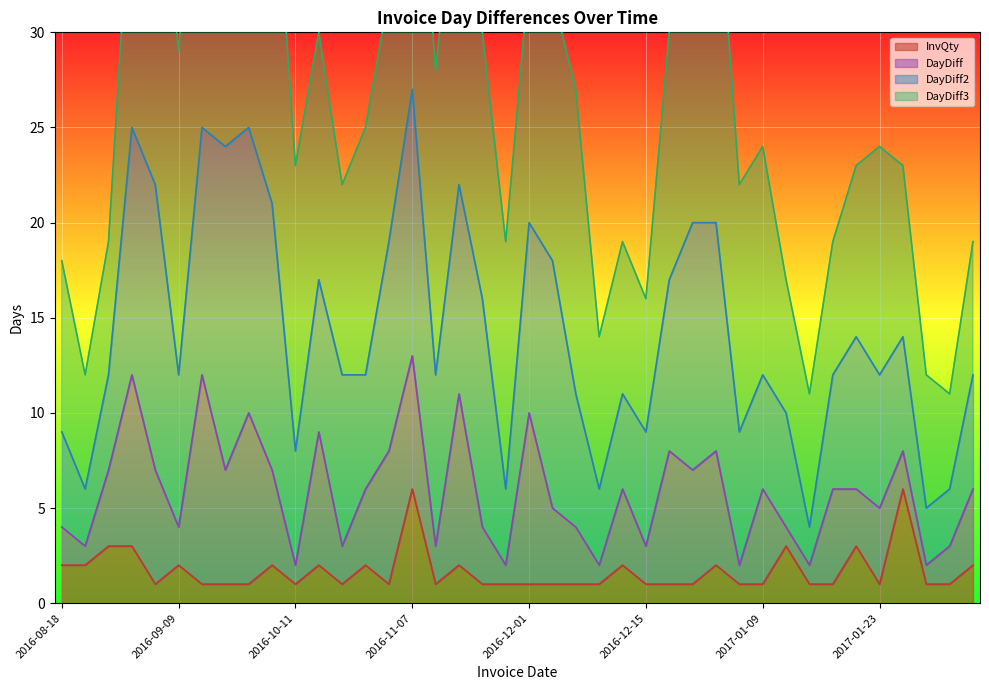

How many data points in InvQty are above 1?

16